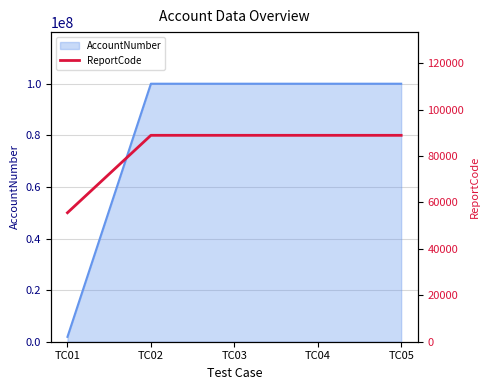

What is the highest value of the AccountNumber series?

99999989